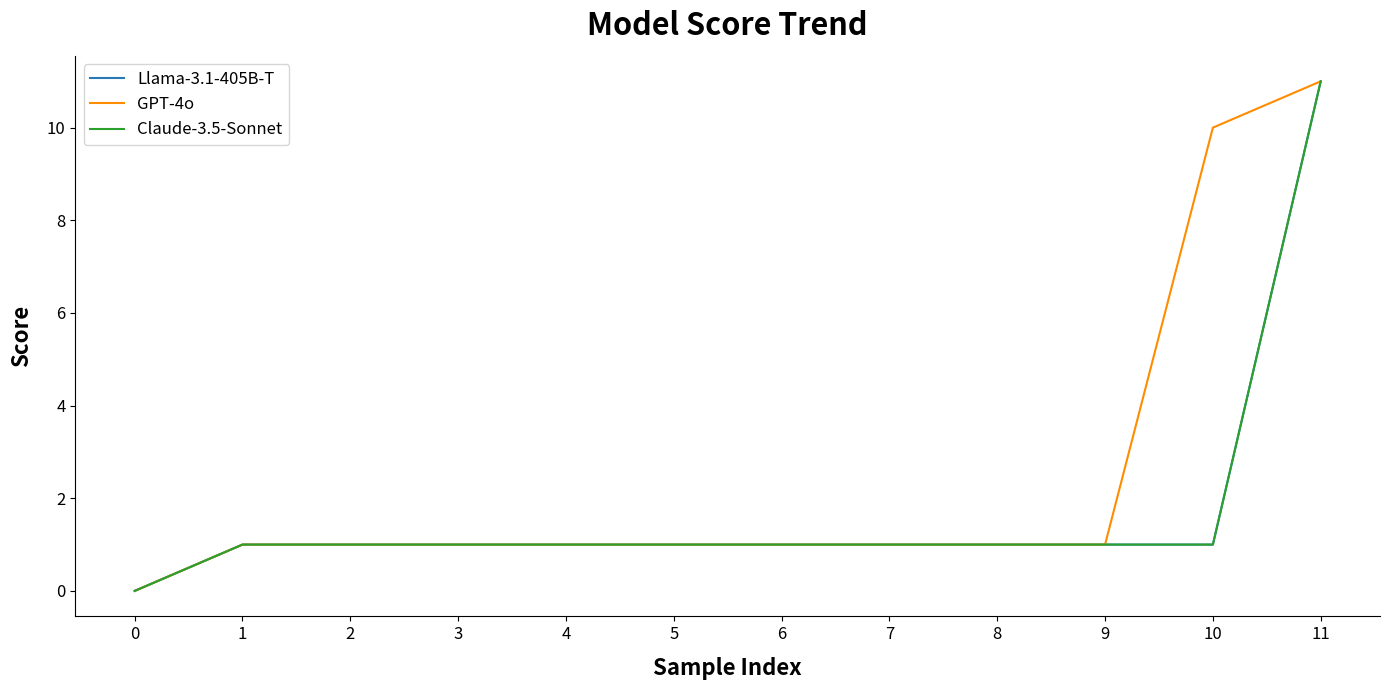

Does the chart have visible grid lines?

No